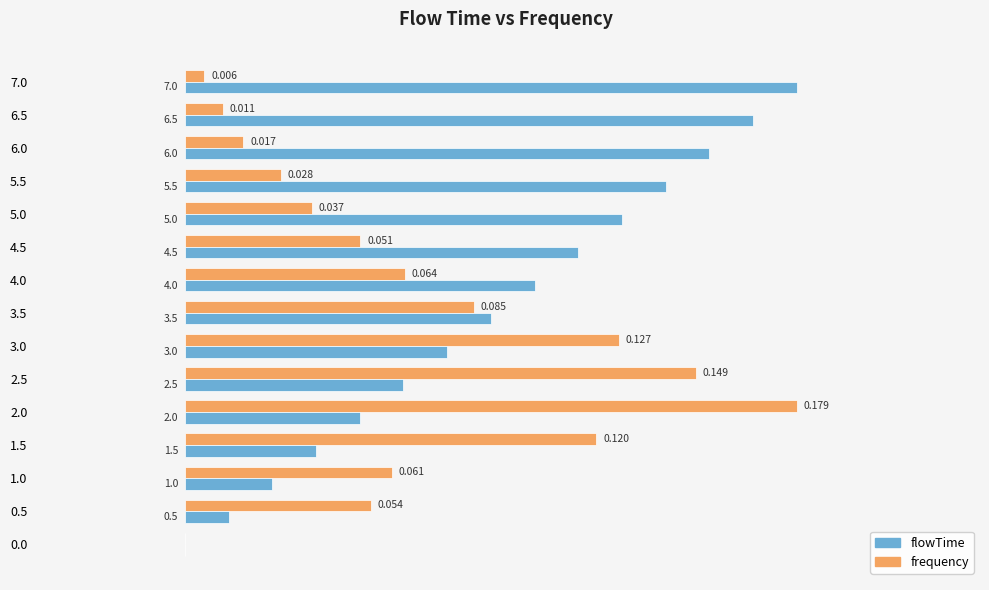

Which series has the largest total across all categories?

flowTime